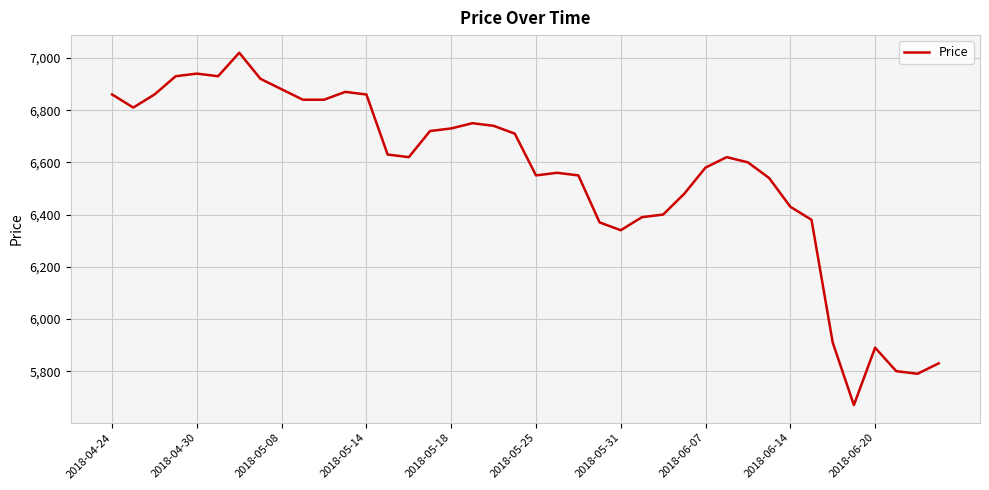

What is the difference between the maximum and minimum values?

1350